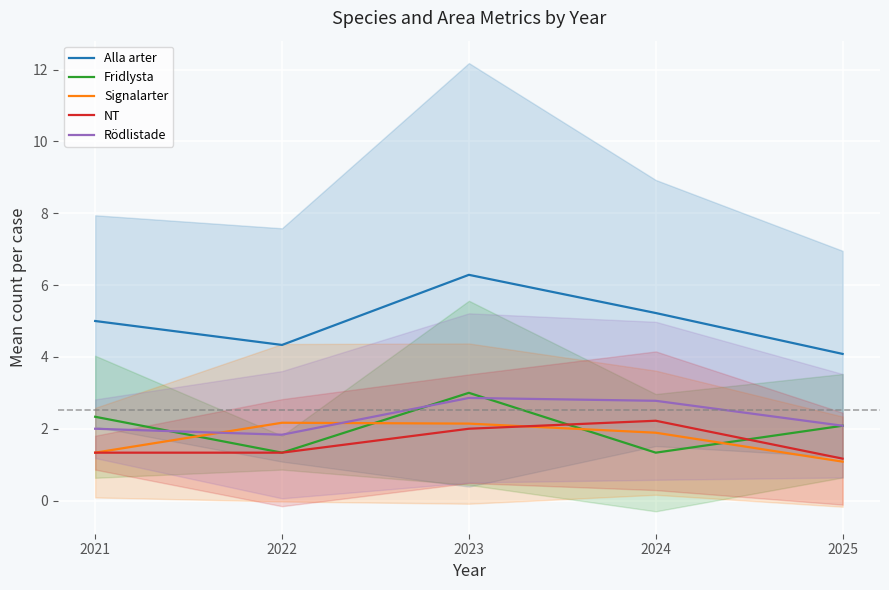

At 2022, list the series in order from smallest to largest.

Fridlysta, NT, Rödlistade, Signalarter, Alla arter